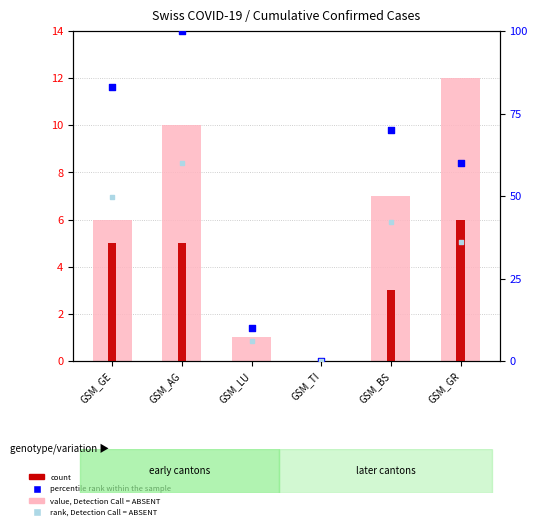

What are all the series names shown in the legend?

value, Detection Call = ABSENT, count, percentile rank within the sample, rank, Detection Call = ABSENT